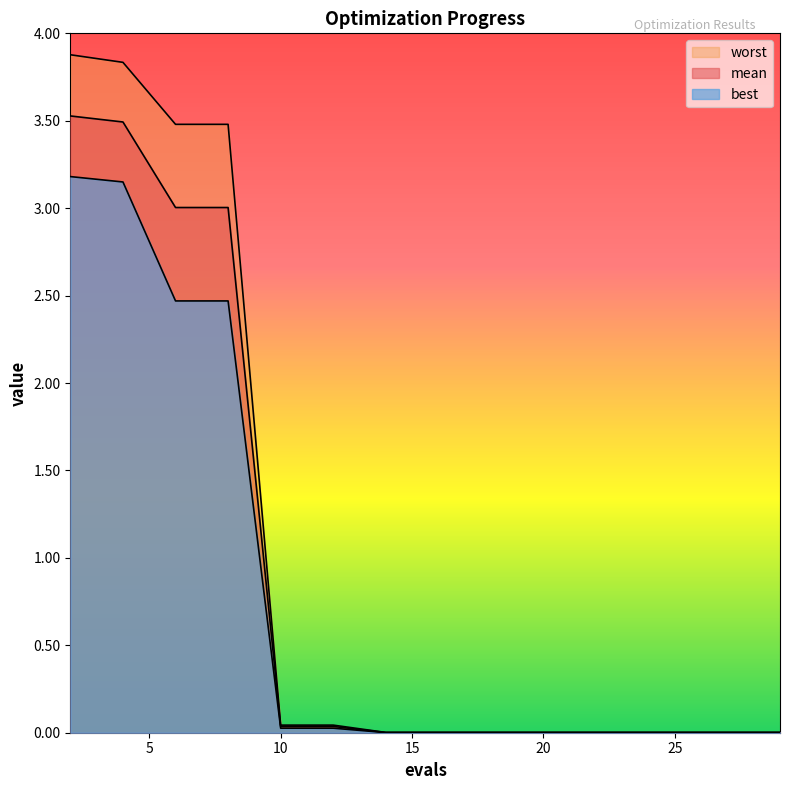

What is the difference between the second highest and second lowest values in the worst series?

3.8